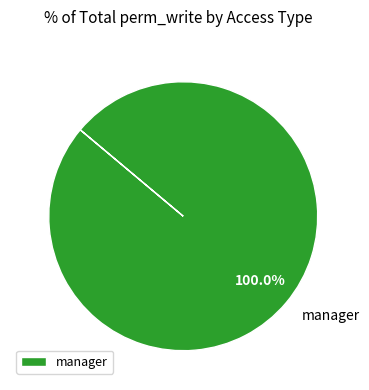

Does any single category account for the majority?

Yes